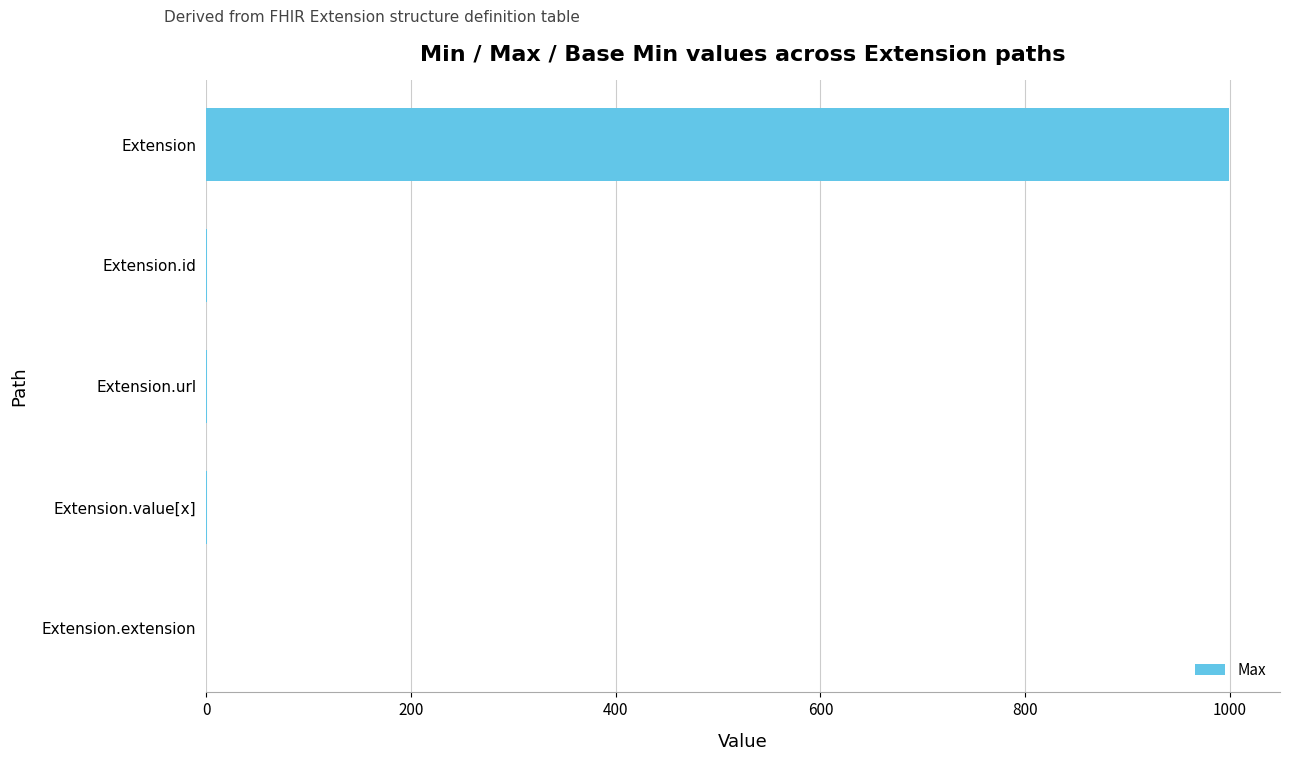

The value at Extension.extension is 0. True or false?

True